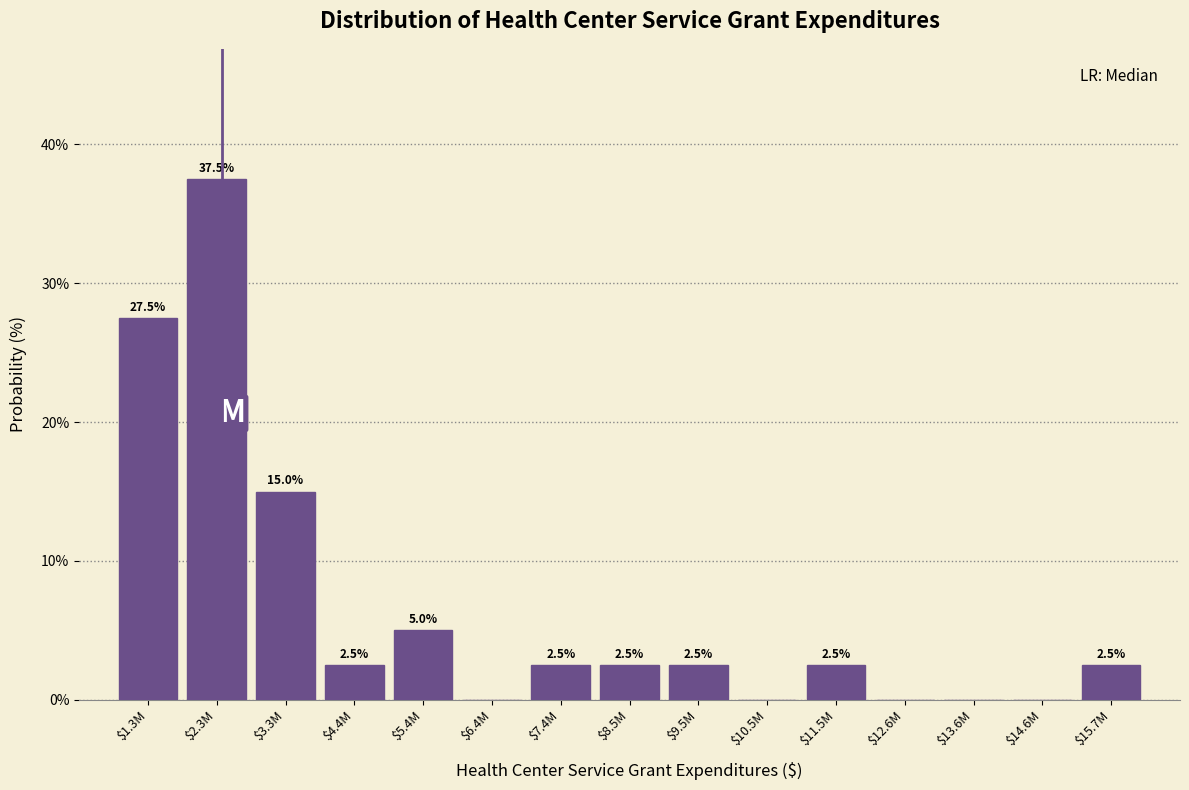

At which category does the chart reach its peak across all series?

$2.3M